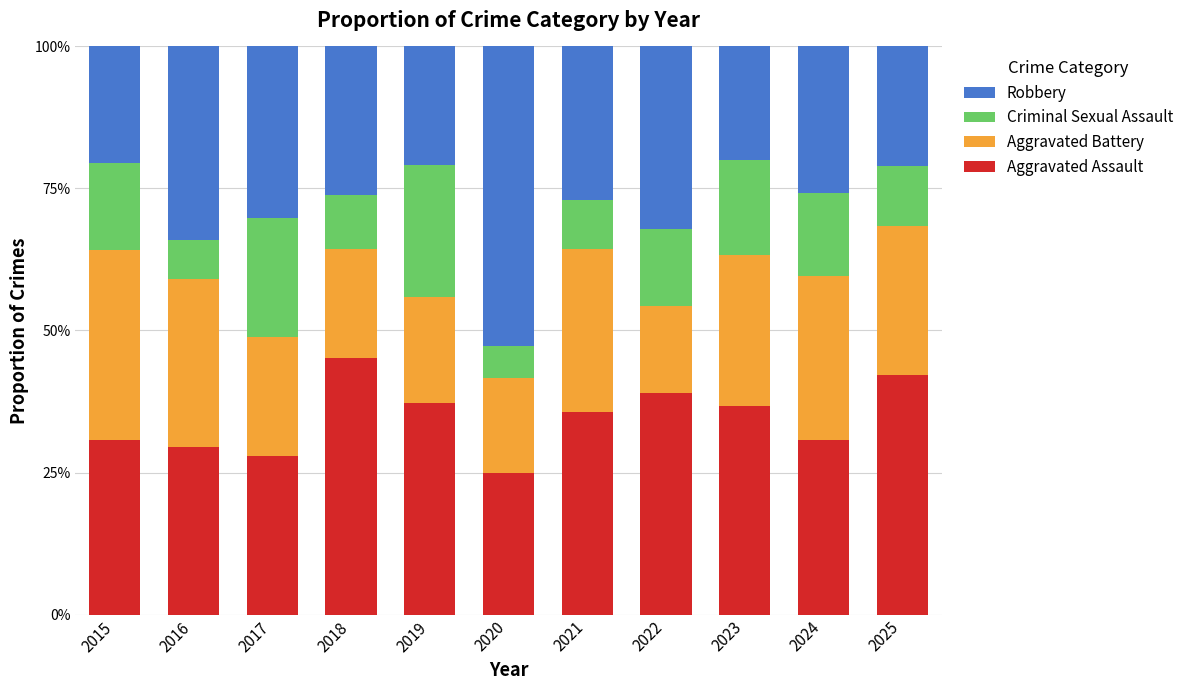

What is the total value across all series at 2020?

1.0